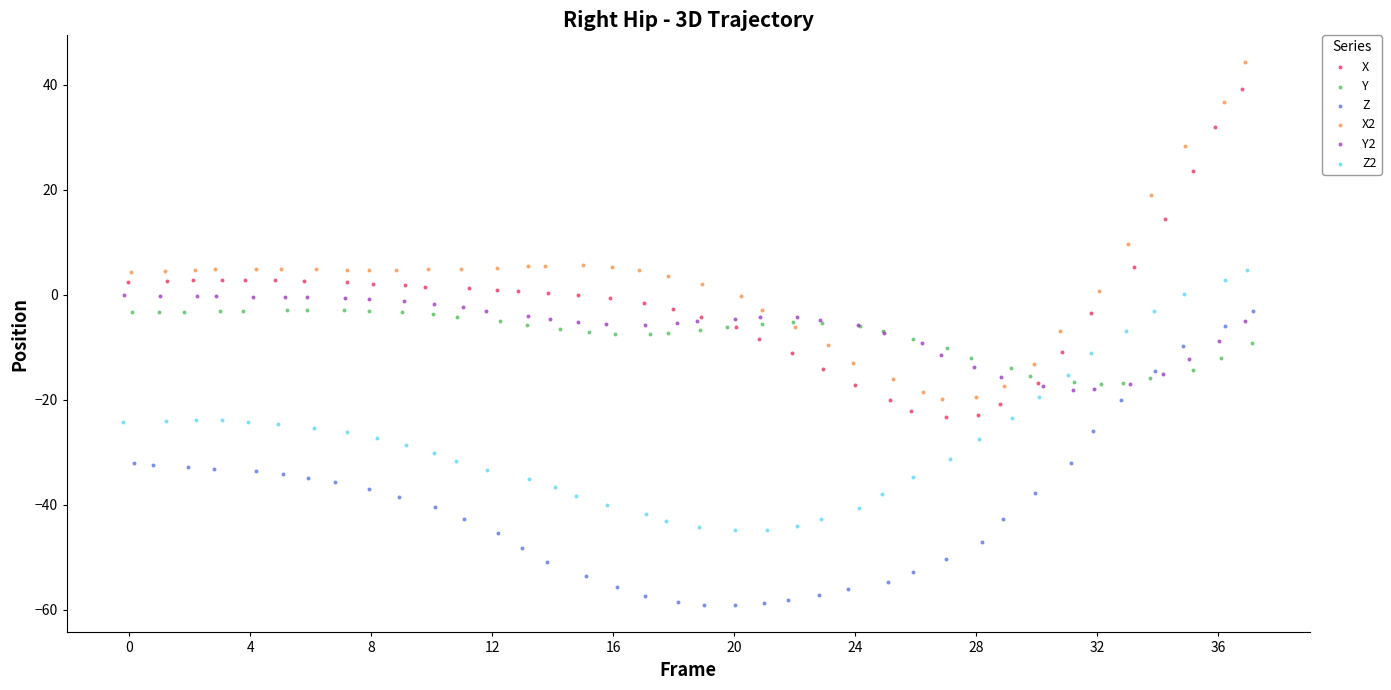

What are all the series names shown in the legend?

X, Y, Z, X2, Y2, Z2